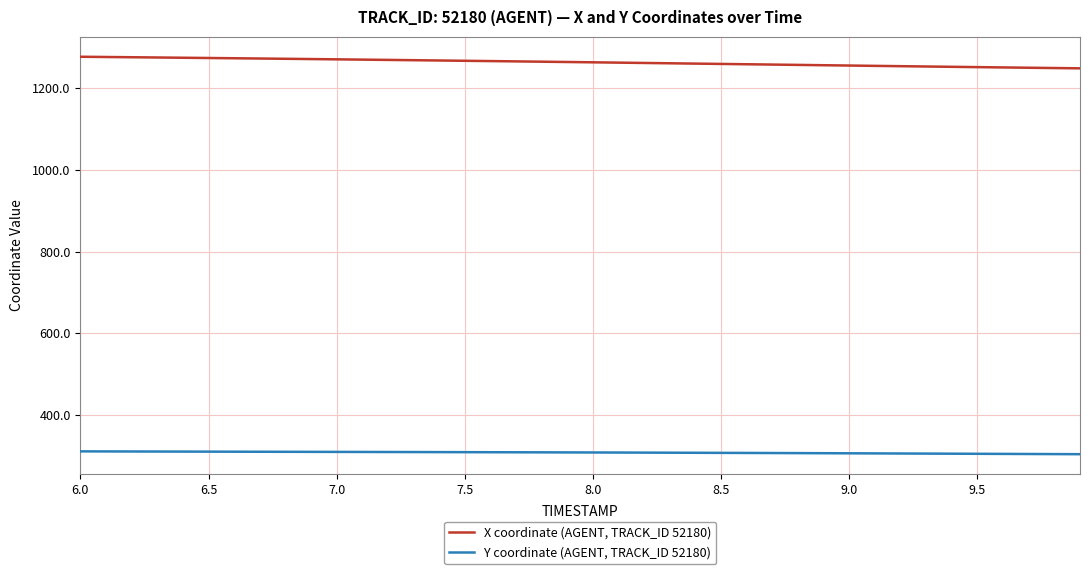

What is the difference between the second highest and minimum values in the X coordinate (AGENT, TRACK_ID 52180) series?

27.7